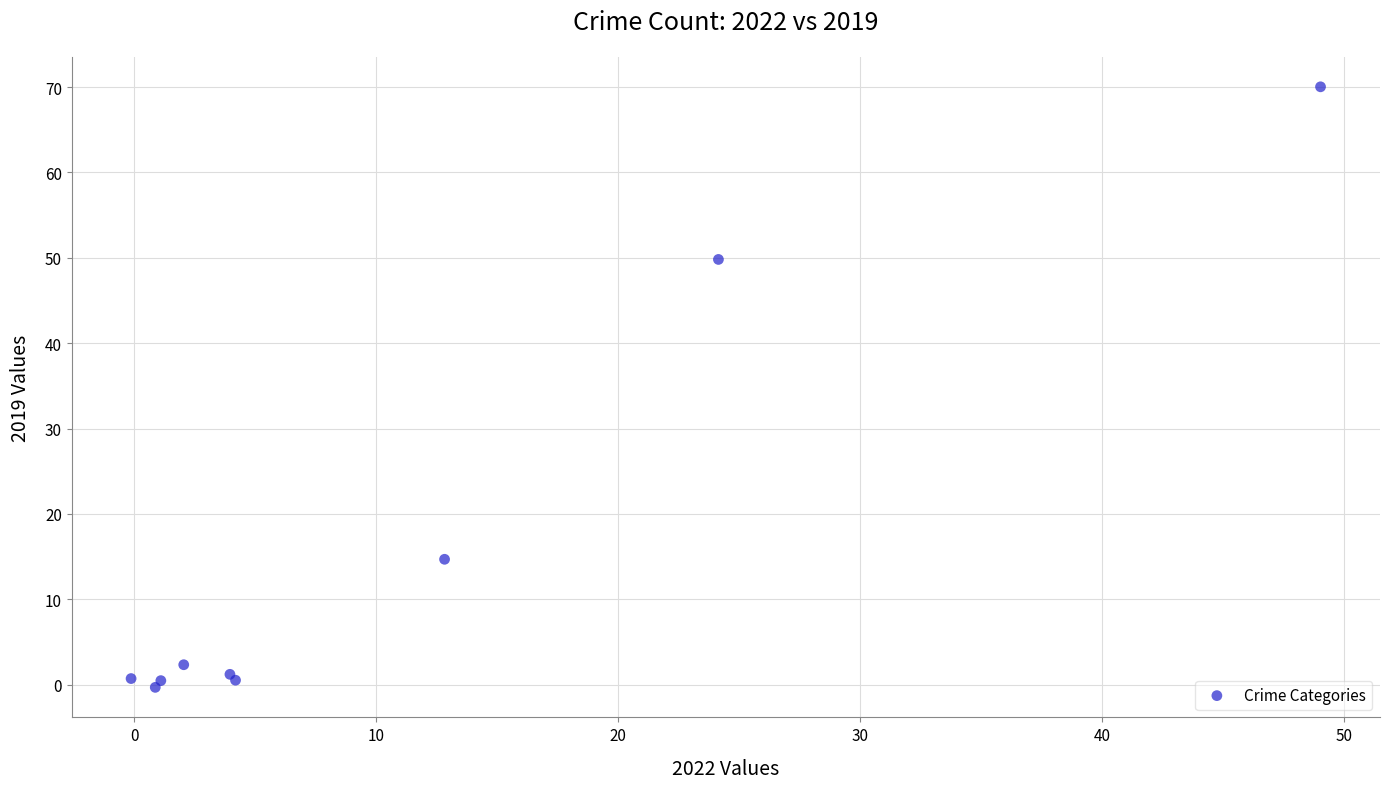

What Y value in the scatter plot is closest to 34?

49.8